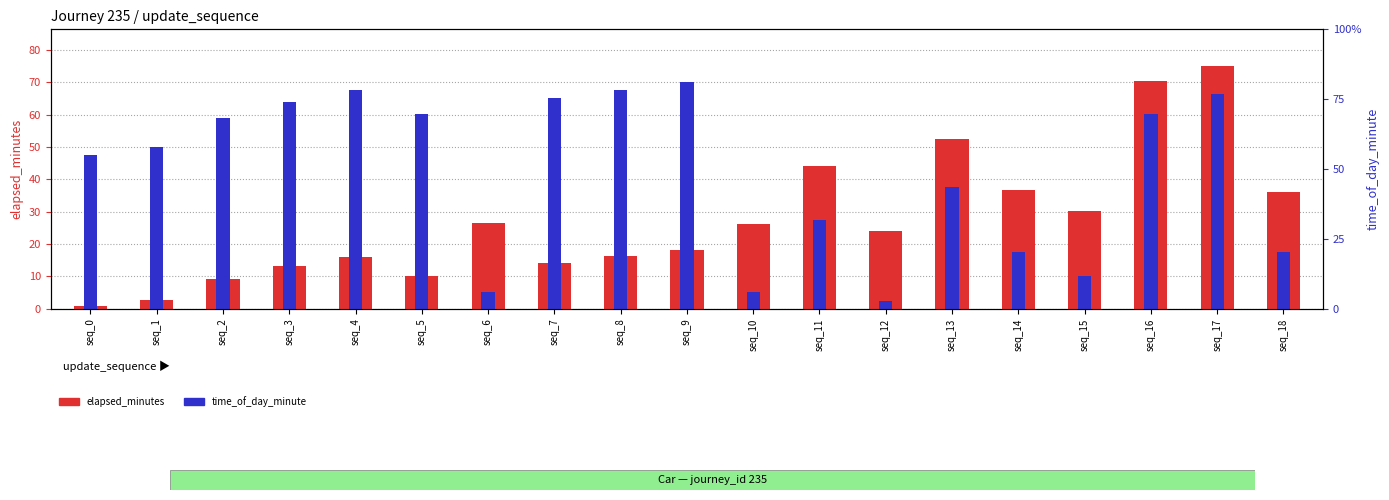

At which label is elapsed_minutes closest to 37?

seq_14